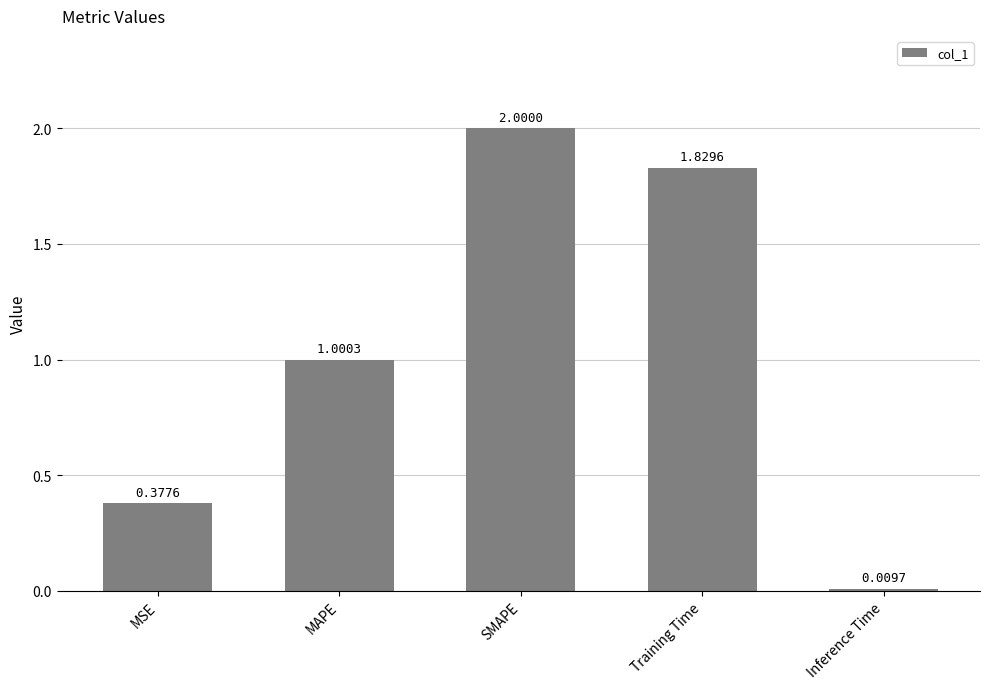

At which label is the value closest to 1?

MAPE